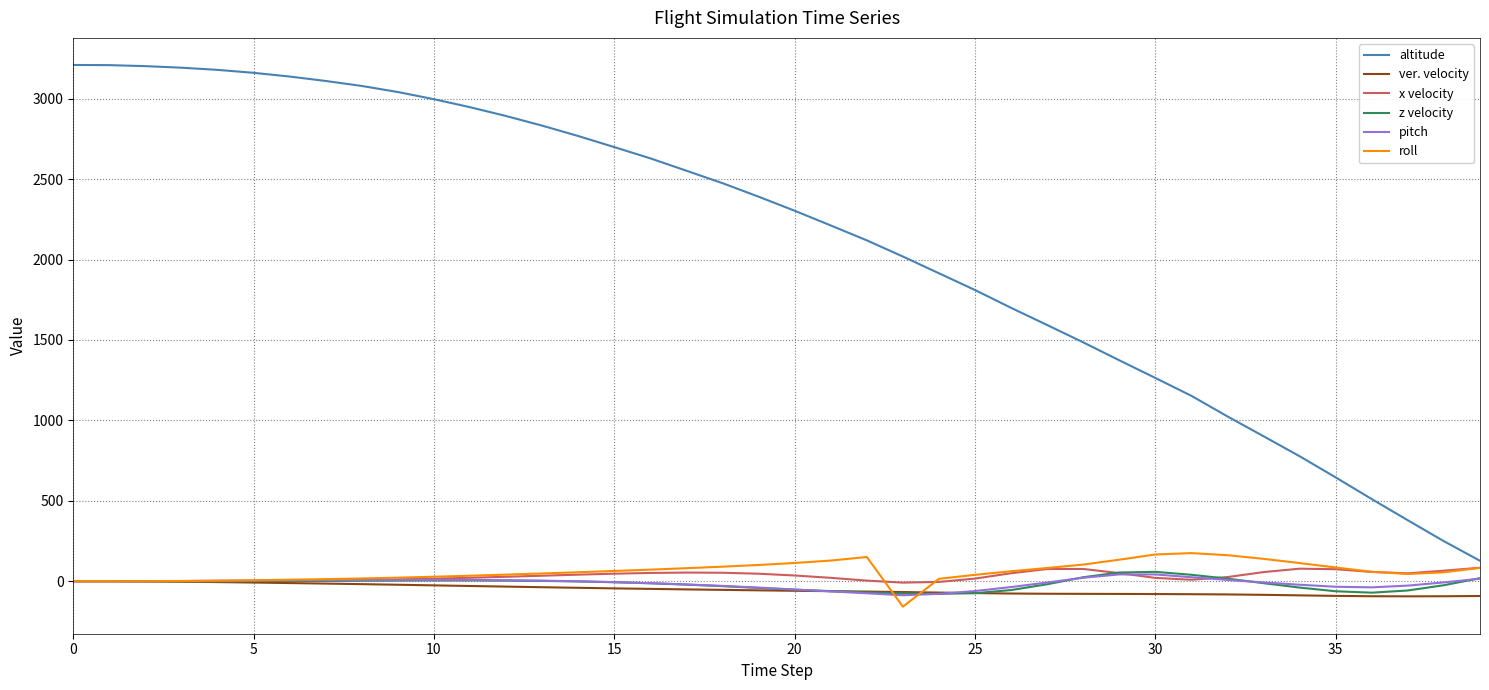

Which series has the widest spread of values?

altitude